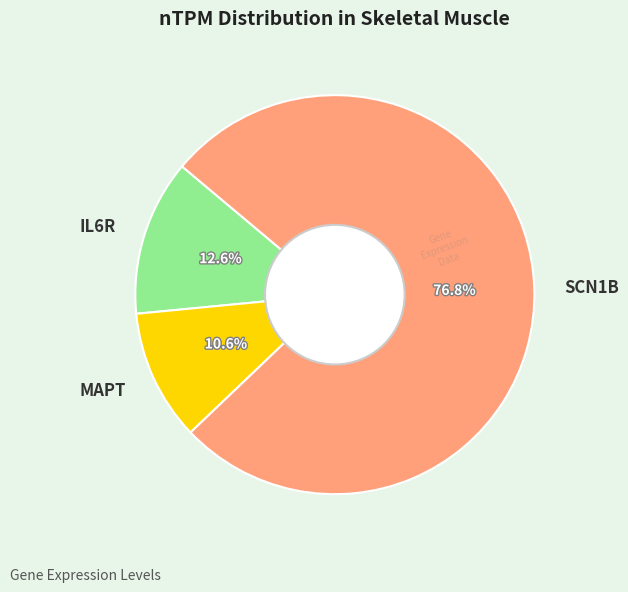

What is the ratio of the value at IL6R to the value at MAPT?

1.2